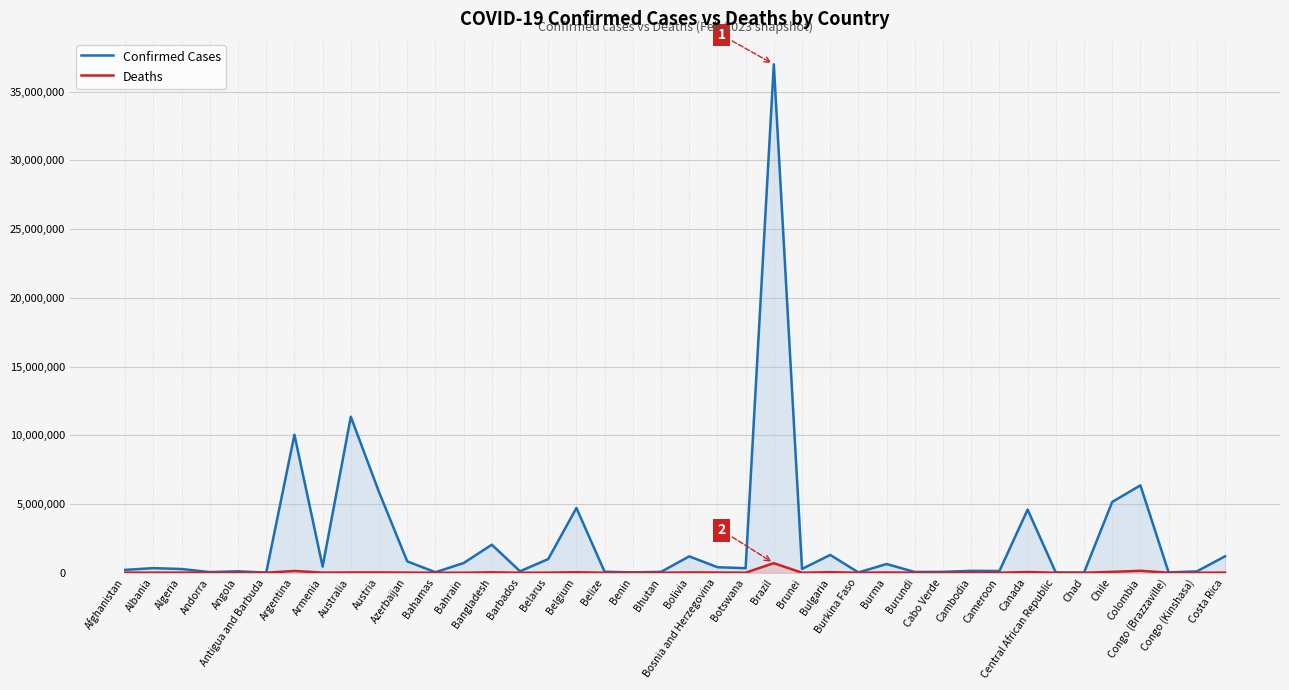

How many values in the Deaths series are below 3596?

20